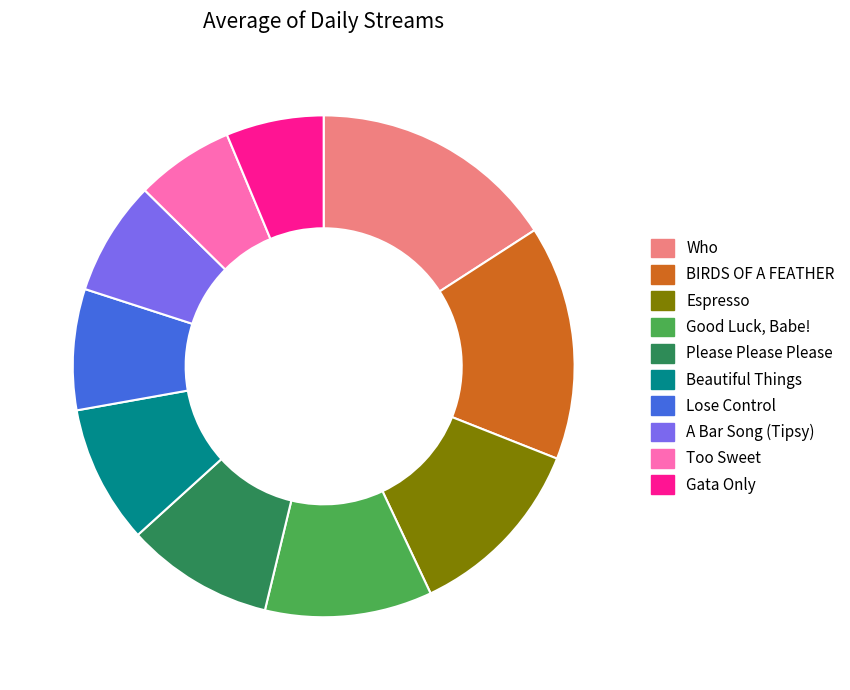

Does A Bar Song (Tipsy) represent more than half of the total?

No